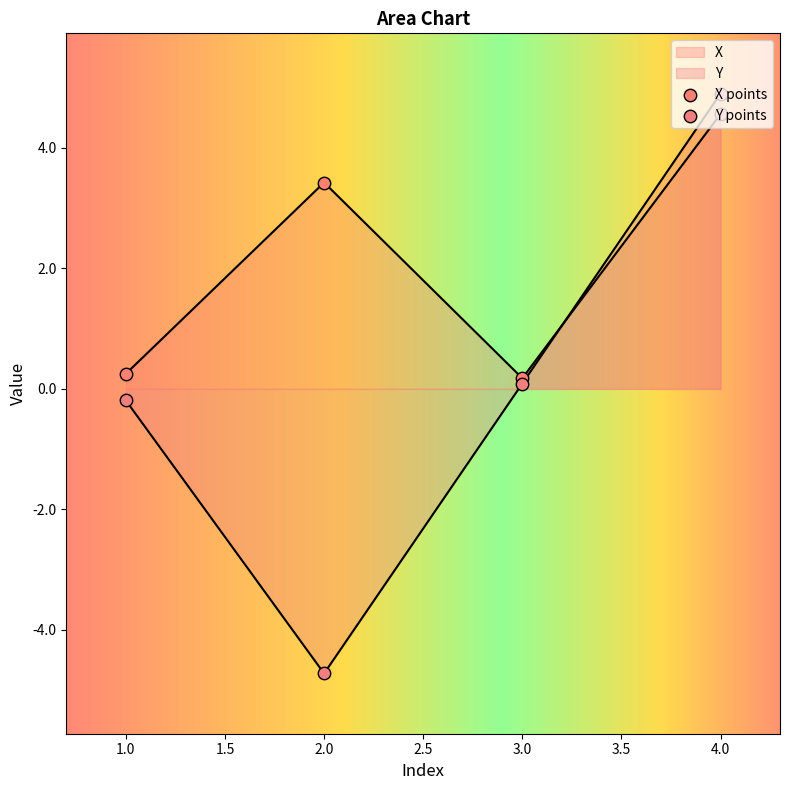

Is the value of Y at 4 greater than the value of X at 4?

Yes